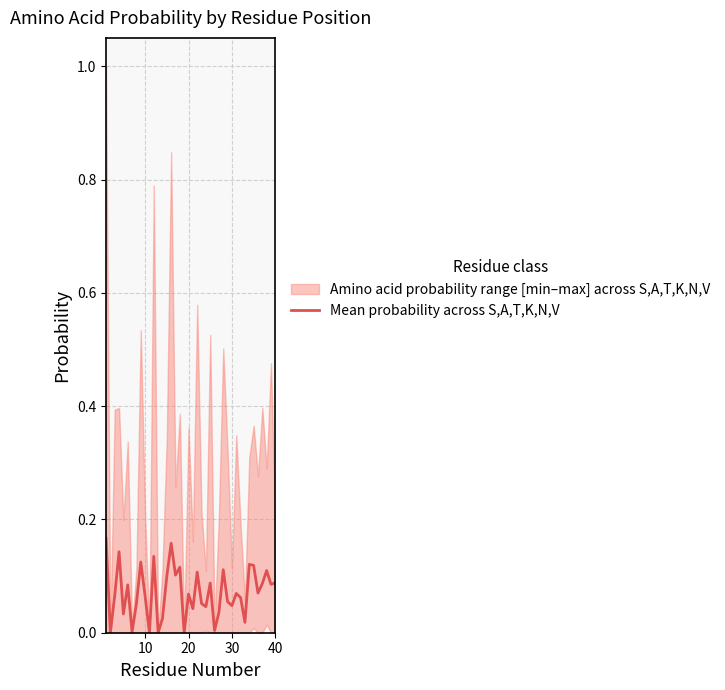

How many lines are shown in the chart?

1